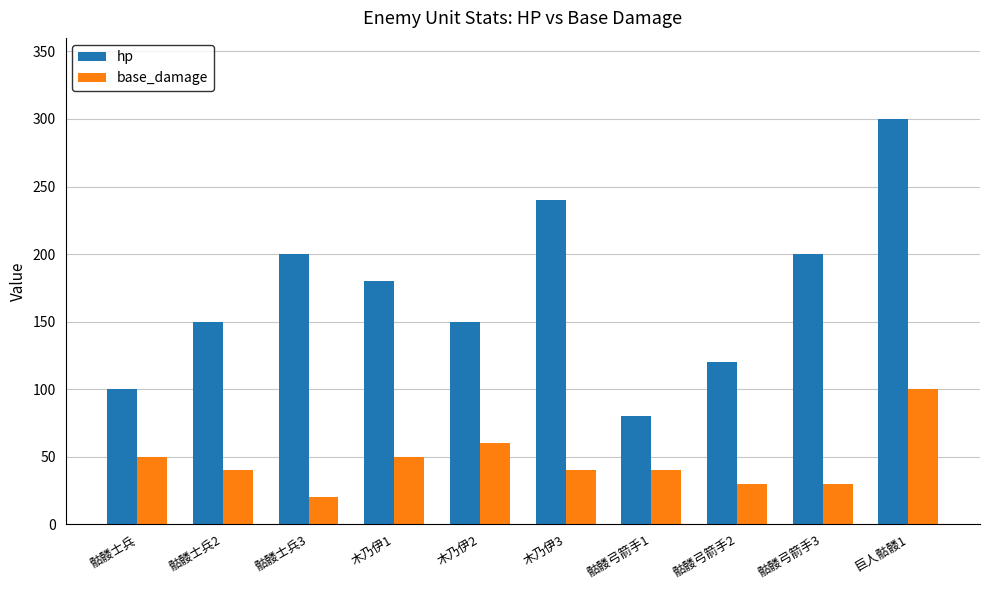

List the series in order of their overall mean, highest first.

hp, base_damage